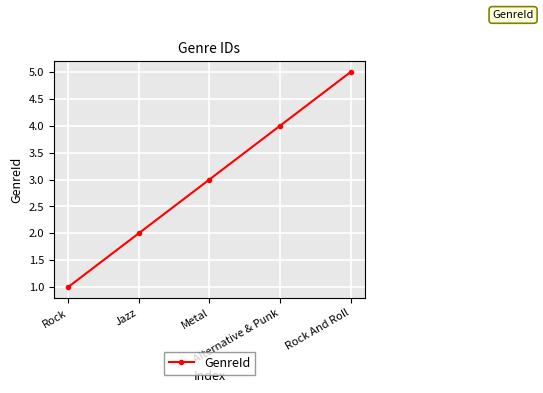

Reading right to left, transcribe all the data shown in this chart.

Rock And Roll=5	Alternative & Punk=4	Metal=3	Jazz=2	Rock=1